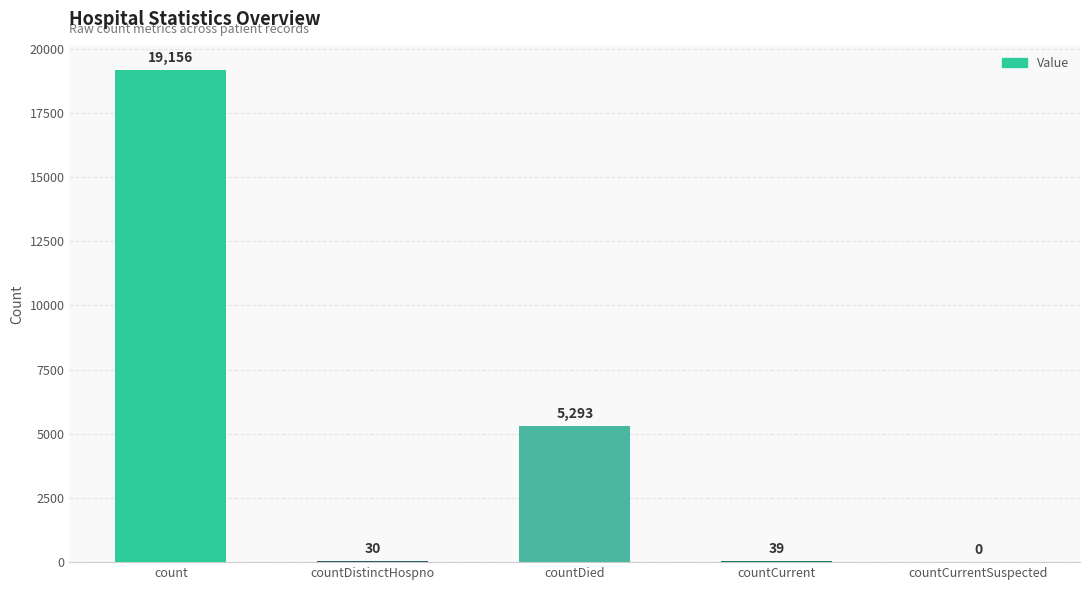

How many categories are shown in the chart?

5